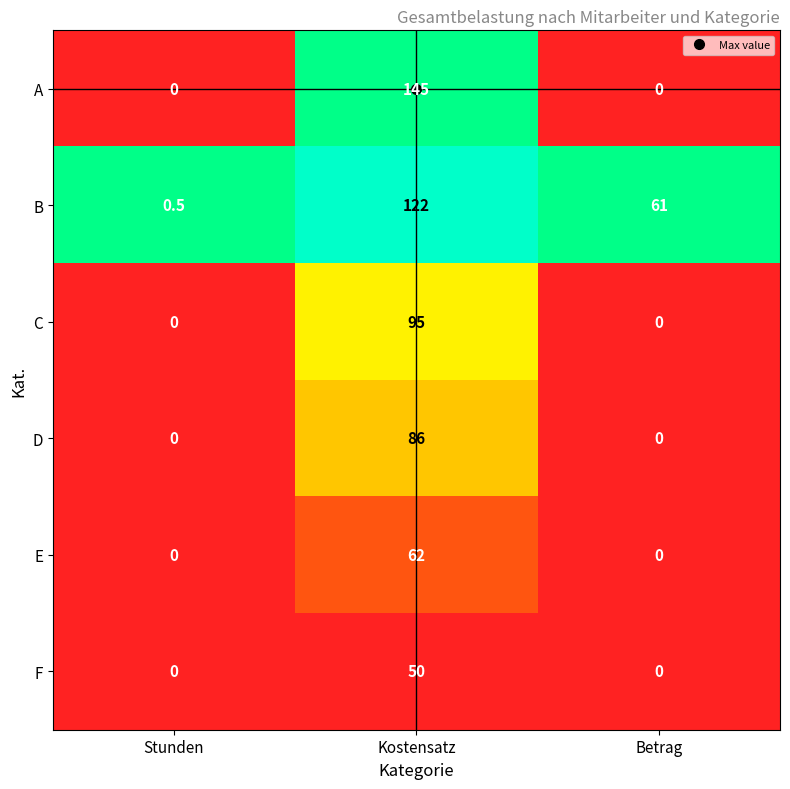

At which category is the sum across all series the highest?

Kostensatz